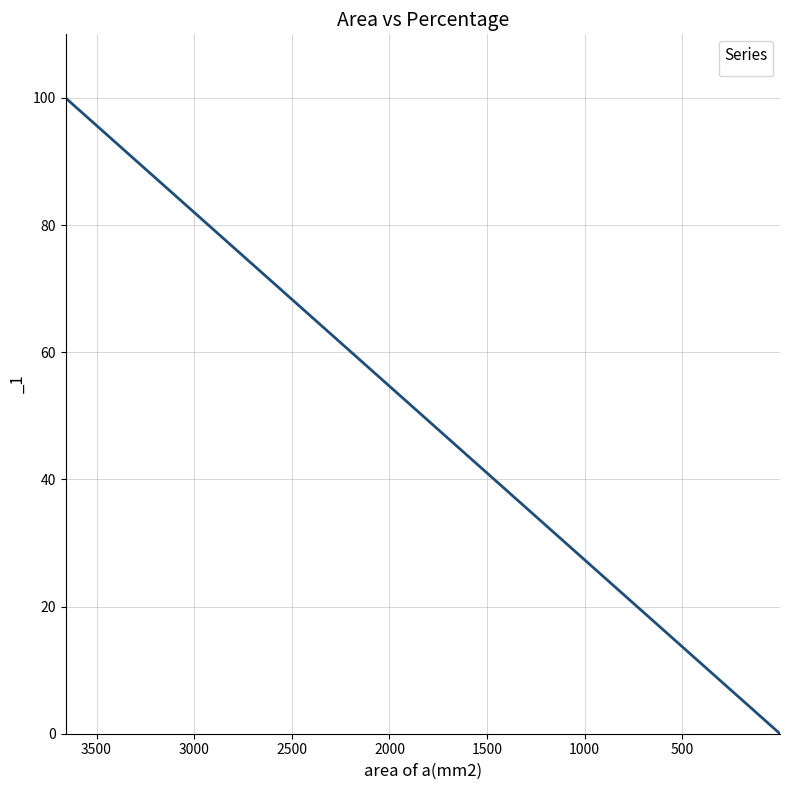

Which has a higher value, 2576.895228 or 572.17672?

2576.895228